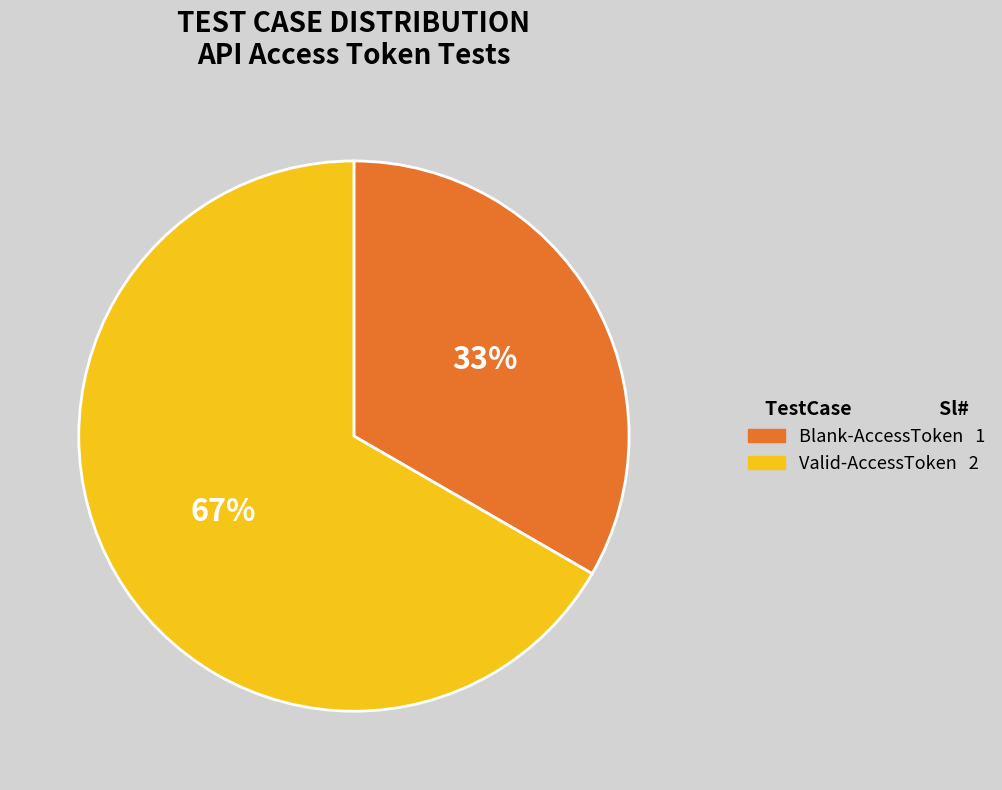

The Valid-AccessToken slice represents 67% of the pie. True or false?

True